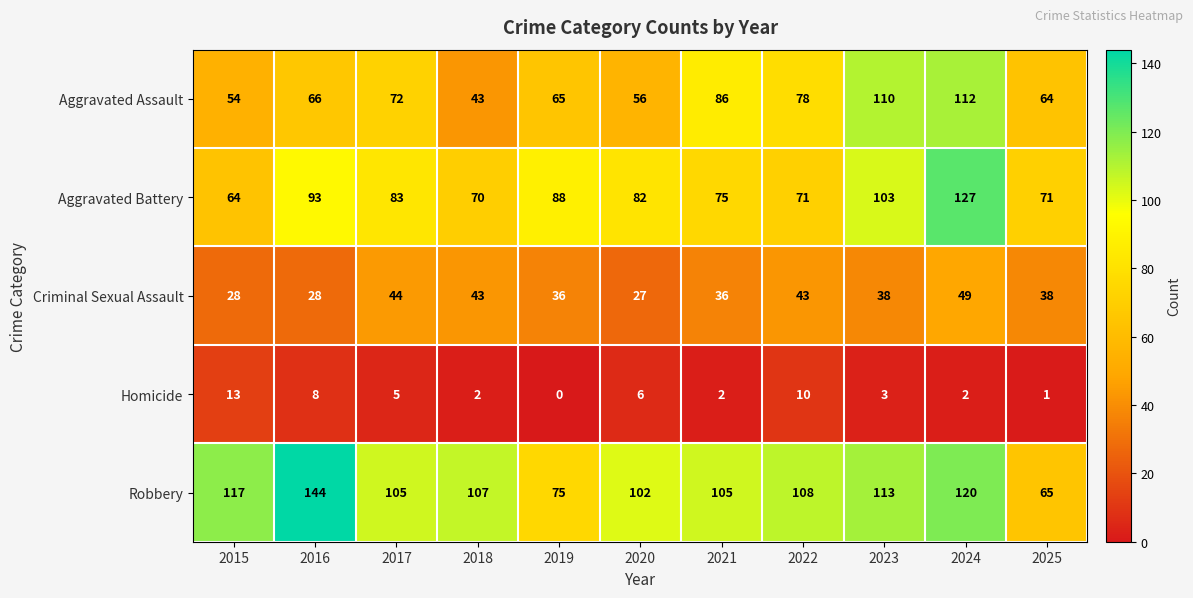

At which label does Aggravated Assault reach its peak?

2024